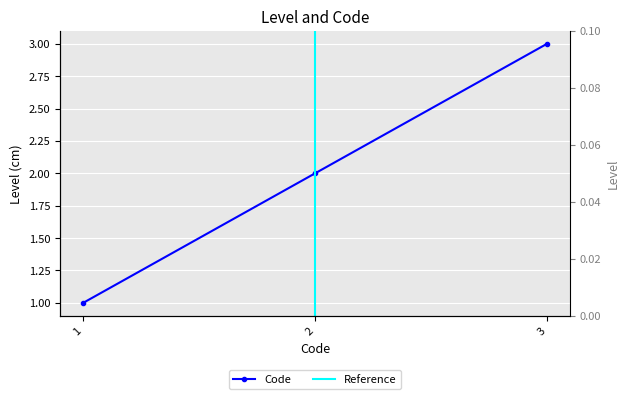

How many values are below 2?

1